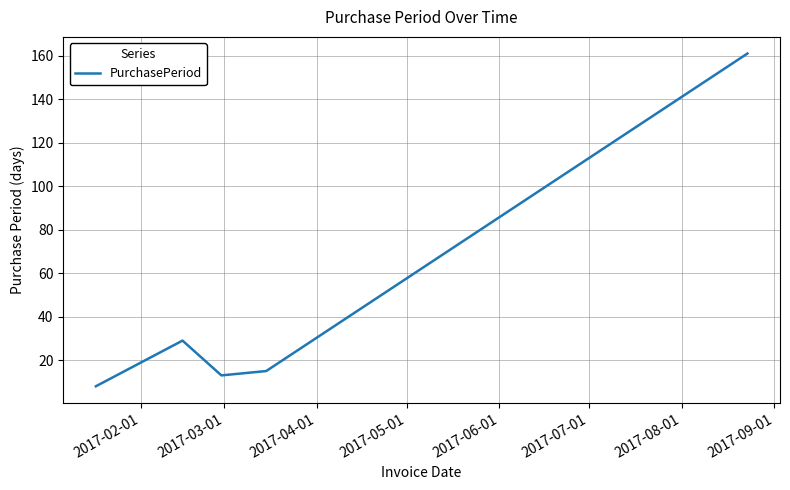

What is the minimum value shown in the chart?

8